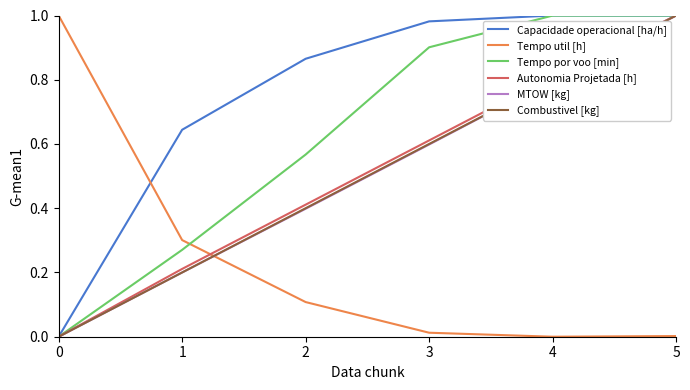

True or false: Tempo util [h] and Capacidade operacional [ha/h] intersect in this chart.

True